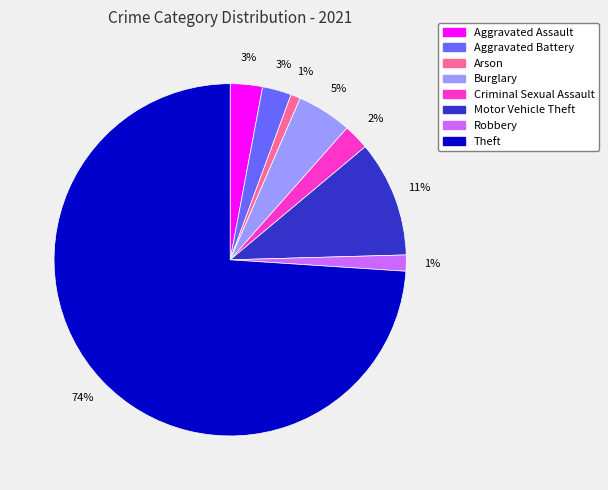

To the nearest percent, what is the difference between the Theft and Motor Vehicle Theft slice percentages?

63%